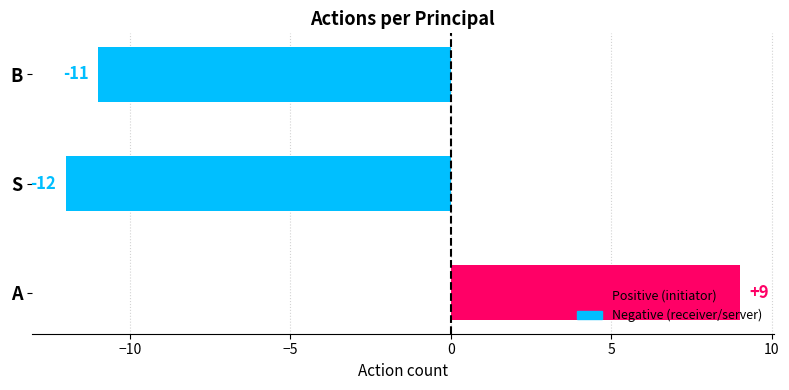

Is it true that the value at A is 12?

False